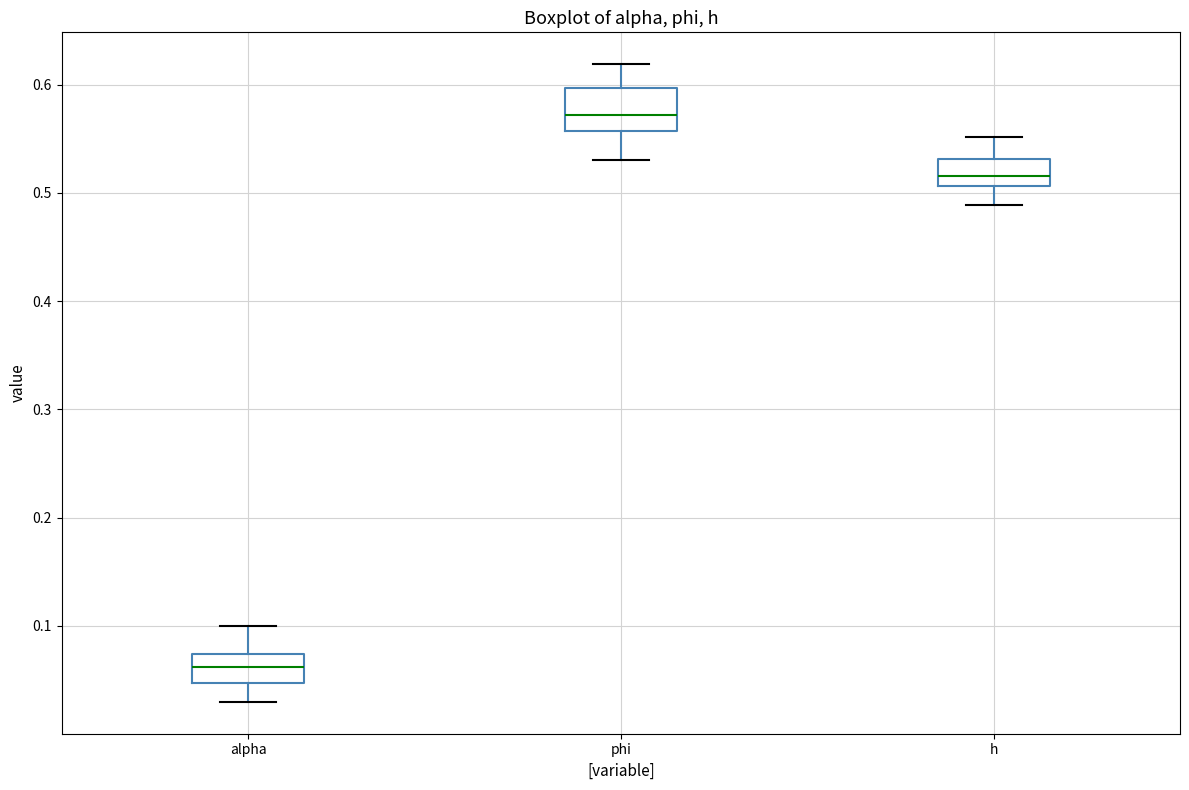

Reading left to right, read every box against the y-axis: the position of its median line, the range the box covers, and the ends of its whiskers. The values are not printed on the chart, so give them approximately, as read against the axis.

alpha: median 0.06, box 0.05 to 0.07, whiskers 0.03 to 0.10
phi: median 0.57, box 0.56 to 0.60, whiskers 0.53 to 0.62
h: median 0.52, box 0.51 to 0.53, whiskers 0.49 to 0.55